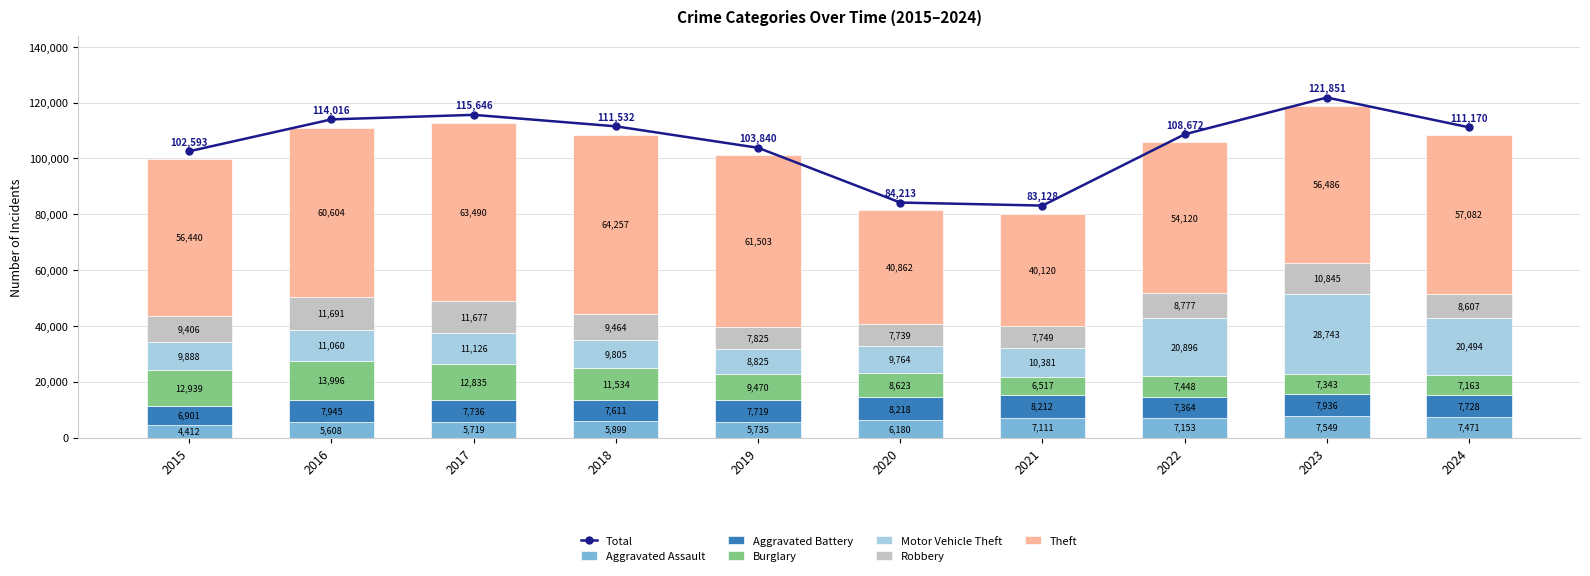

Is the value of Burglary at 2019 greater than the value of Theft at 2018?

No